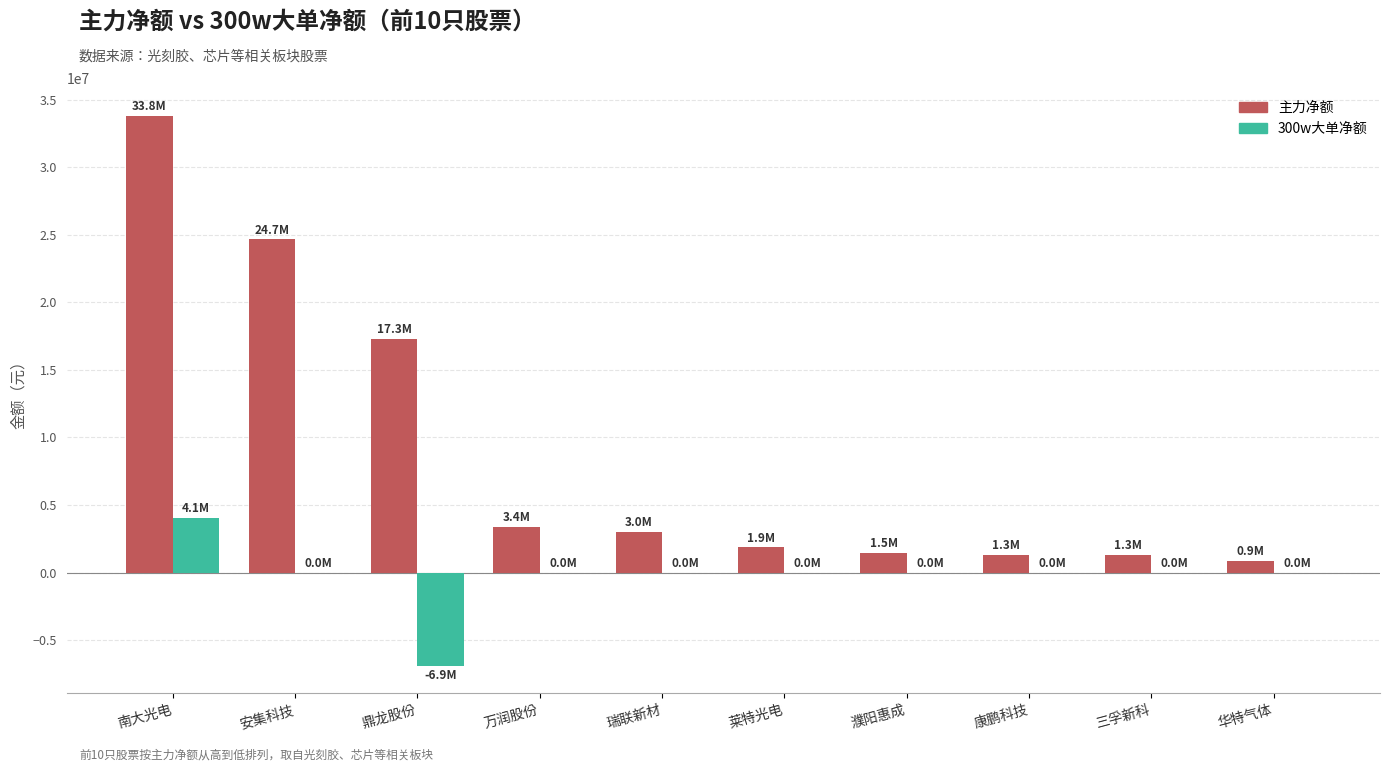

What is the approximate value of 主力净额 at 鼎龙股份?

17274225